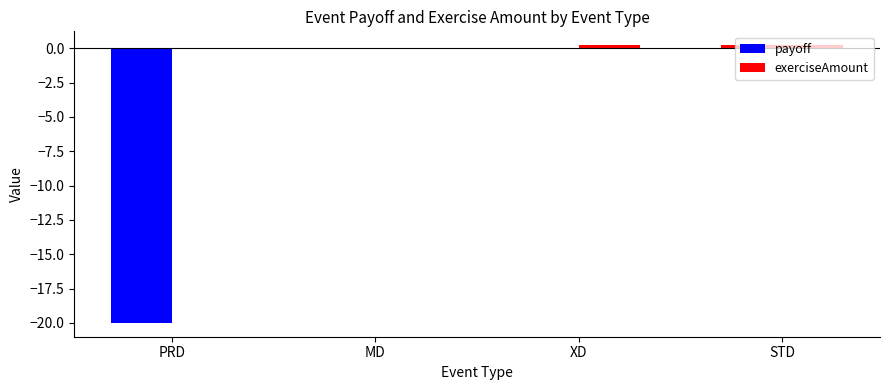

How many groups of bars are there?

4